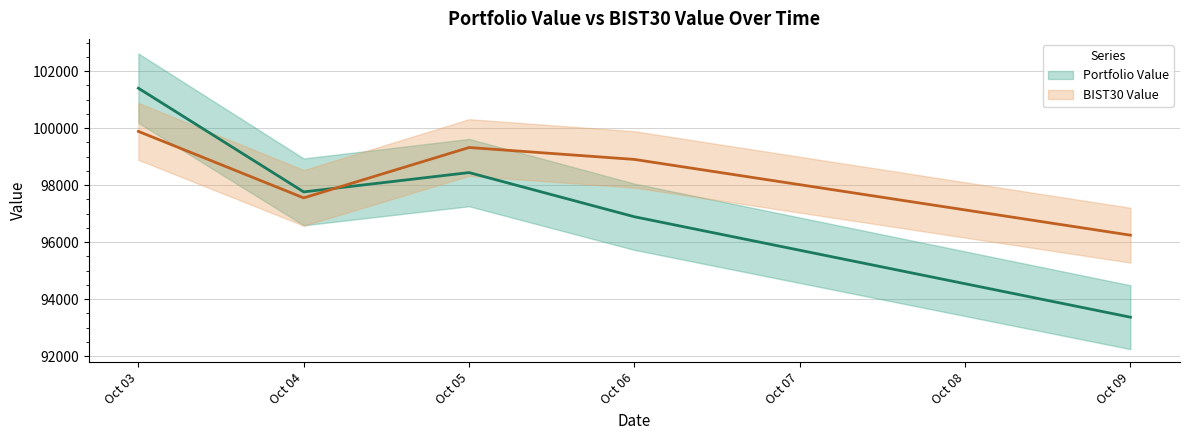

What is the value of the Portfolio Value point at the 4th from the left?

96893.3